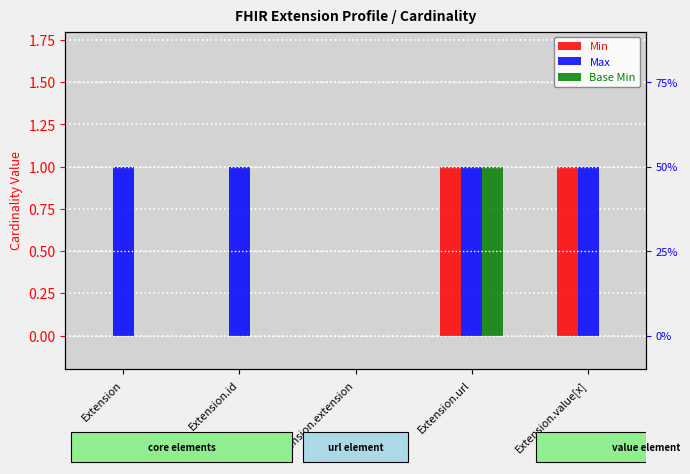

What is the value of the Min bar at the 5th from the left?

1